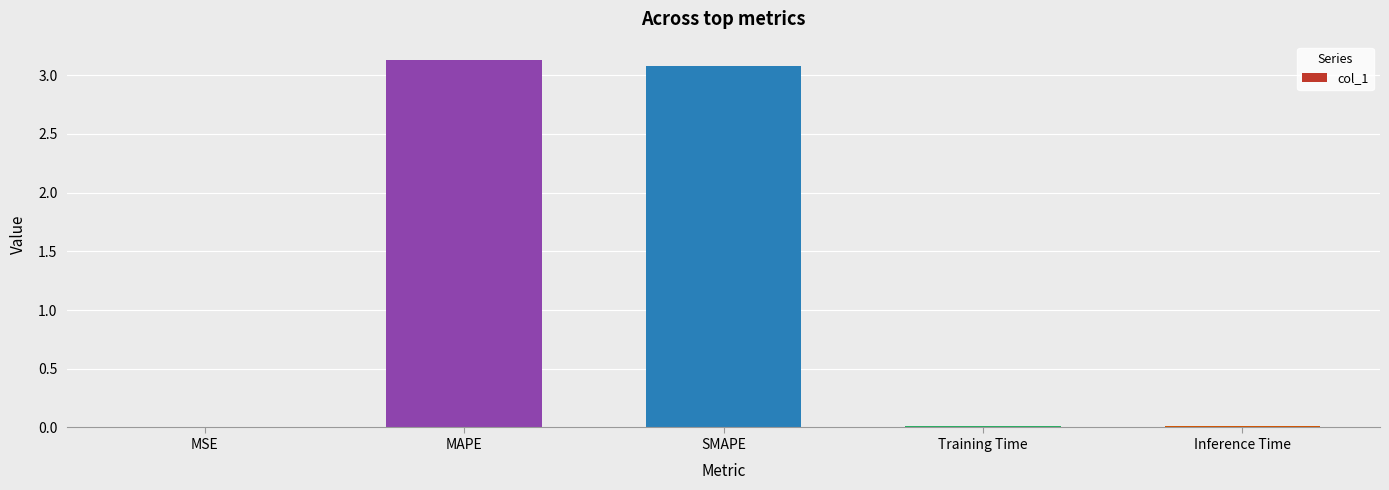

The value at SMAPE is 3.1. True or false?

True